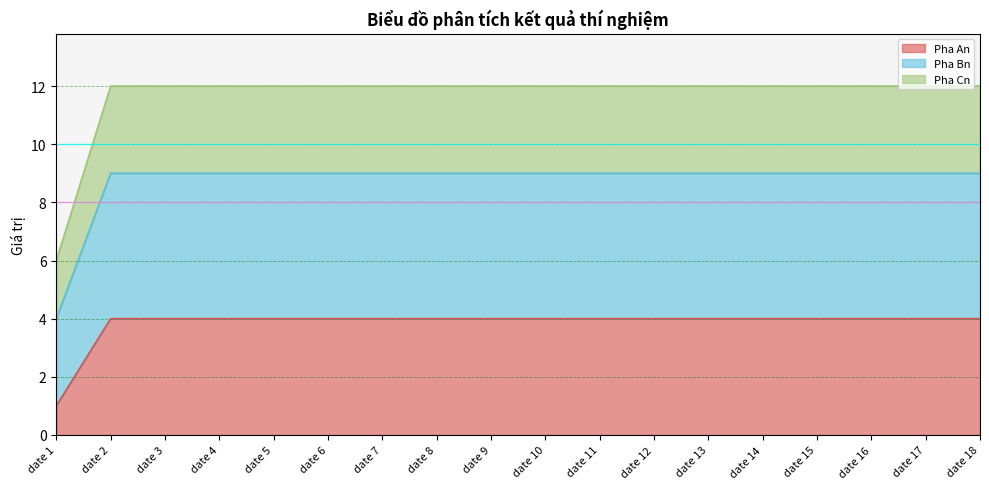

Reading right to left, list all the values displayed in this chart.

Pha An: 4	4	4	4	4	4	4	4	4	4	4	4	4	4	4	4	4	1
Pha Bn: 9	9	9	9	9	9	9	9	9	9	9	9	9	9	9	9	9	4
Pha Cn: 12	12	12	12	12	12	12	12	12	12	12	12	12	12	12	12	12	6